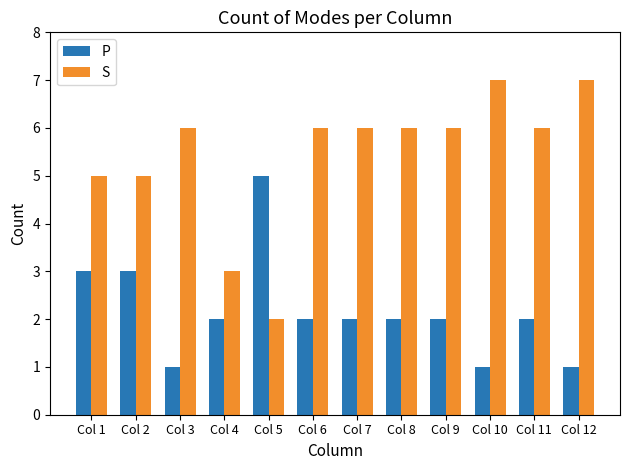

The S series shows 6 at Col 6. True or false?

True